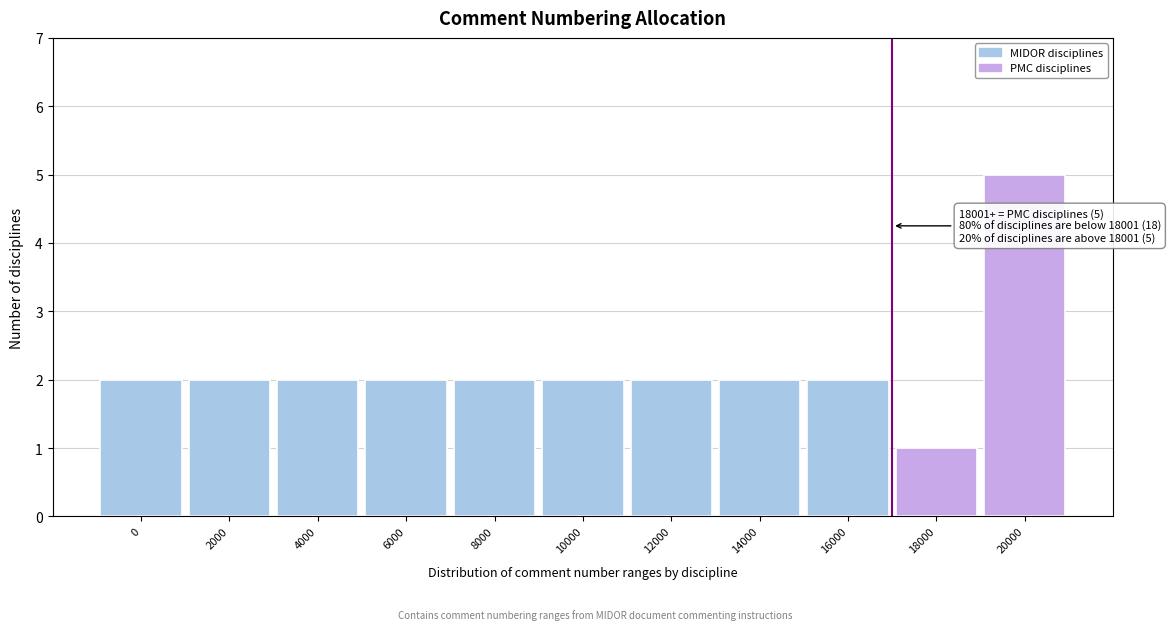

Reading left to right, what are all the values shown in this chart?

2	2	2	2	2	2	2	2	2	1	5